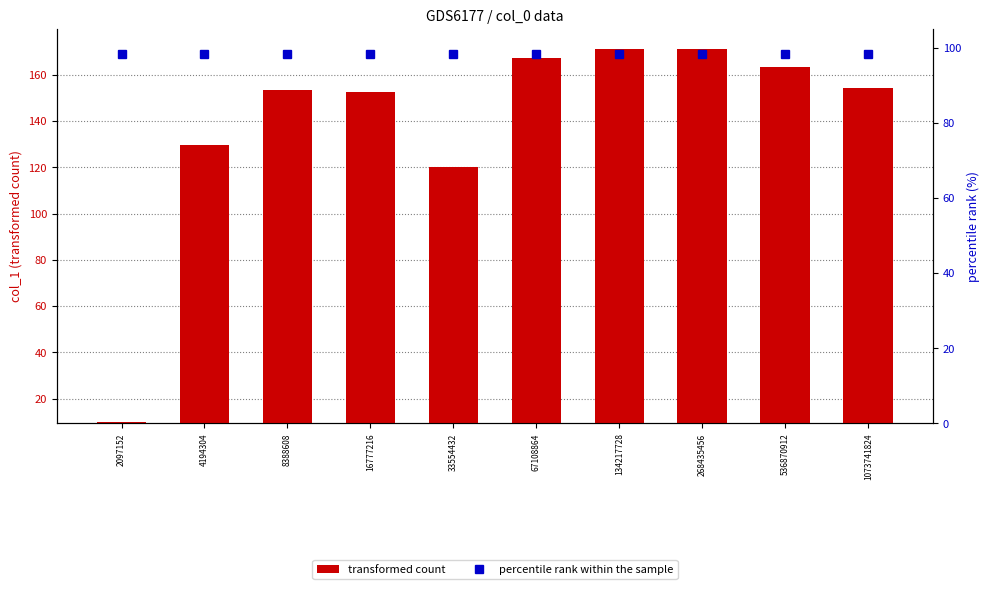

What are all the series names shown in the legend?

transformed count, percentile rank within the sample